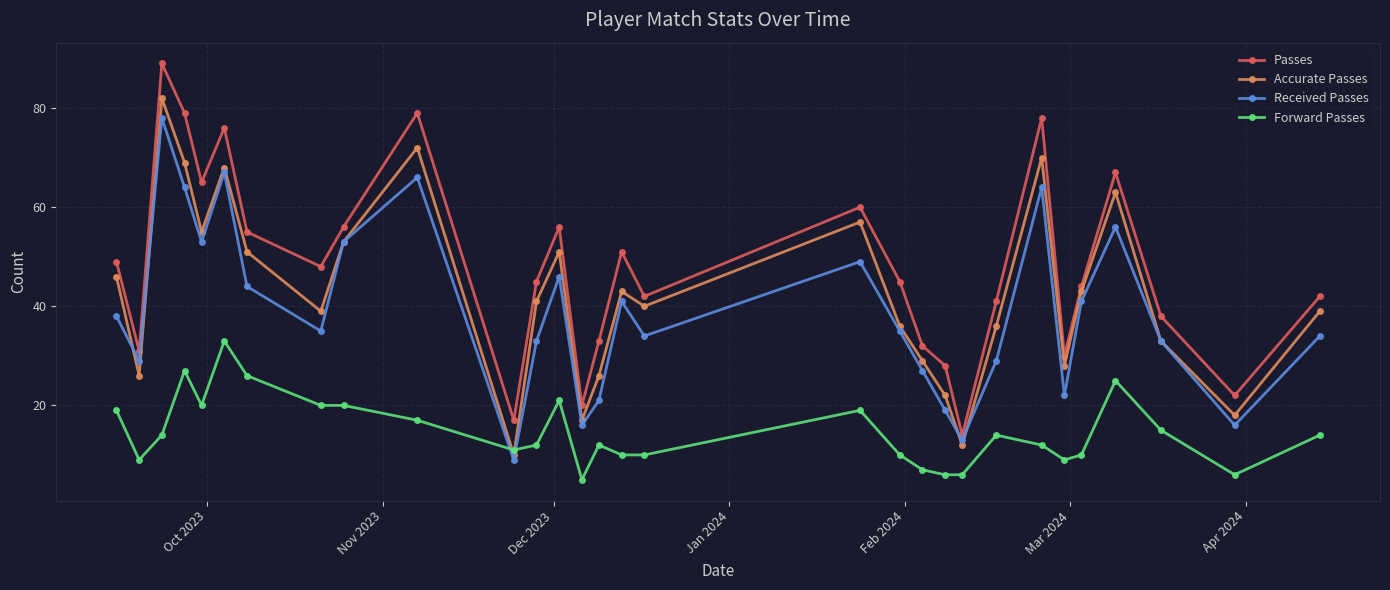

How many times do Received Passes and Forward Passes cross each other?

2